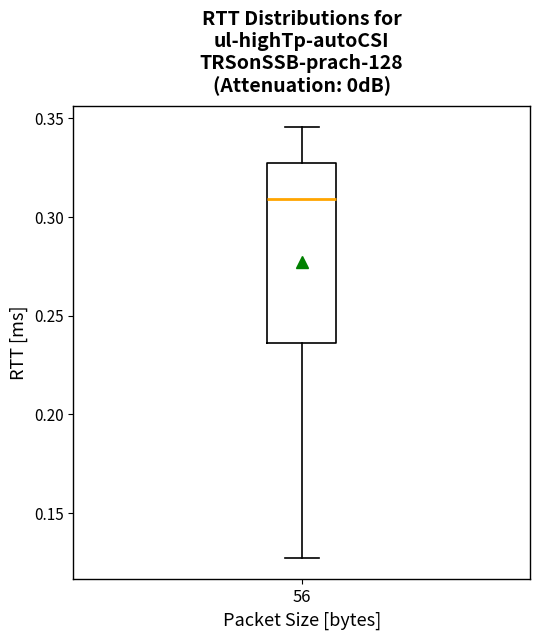

Where does the lower whisker of the box at x = 56 end on the y-axis? The values are not printed on the chart, so give them approximately, as read against the axis.

0.125